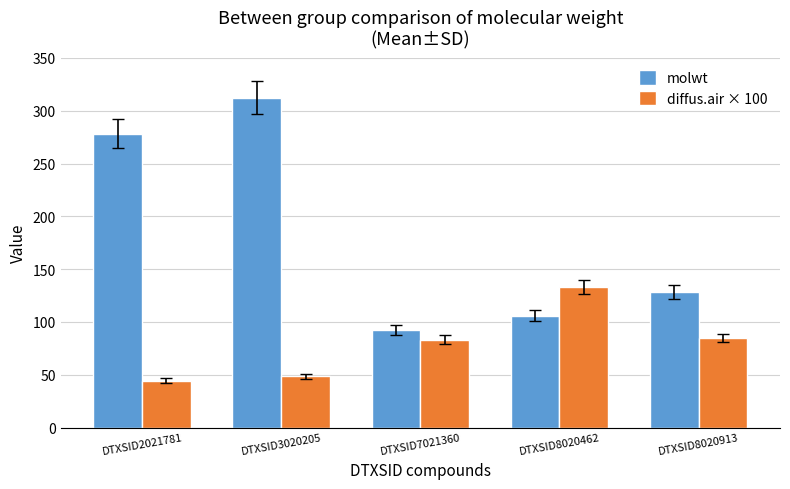

Reading right to left, list all the values displayed in this chart.

molwt: DTXSID8020913=128.2	DTXSID8020462=106.1	DTXSID7021360=92.1	DTXSID3020205=312.4	DTXSID2021781=278.4
diffus.air × 100: DTXSID8020913=84.8	DTXSID8020462=133.0	DTXSID7021360=83.1	DTXSID3020205=48.4	DTXSID2021781=44.4